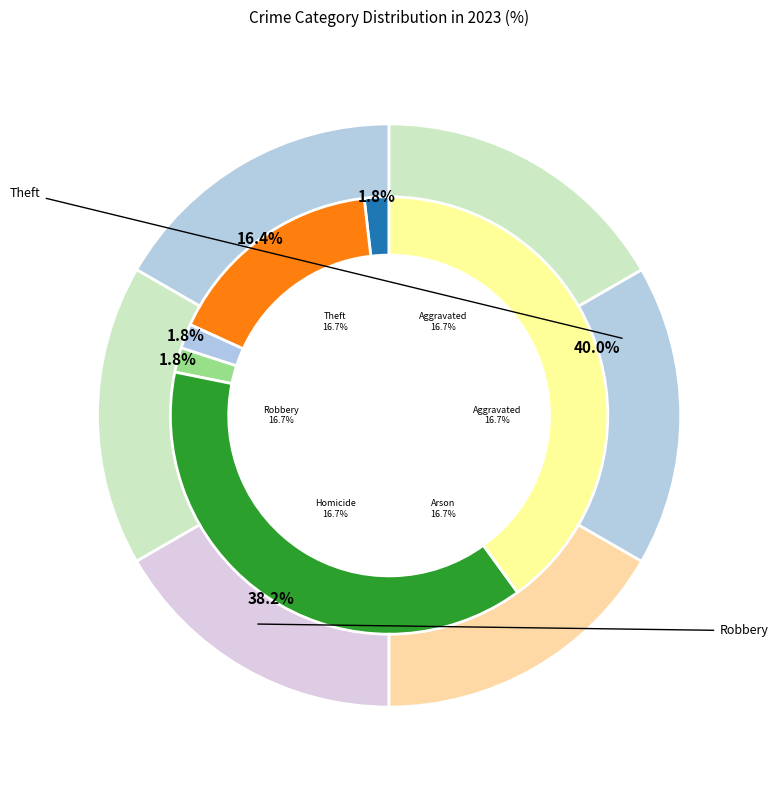

True or false: Homicide accounts for 2% of the total.

True